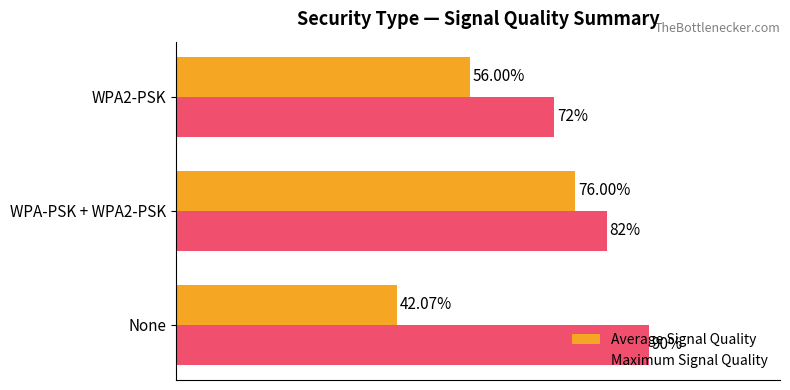

Which series has the largest total across all categories?

Maximum Signal Quality